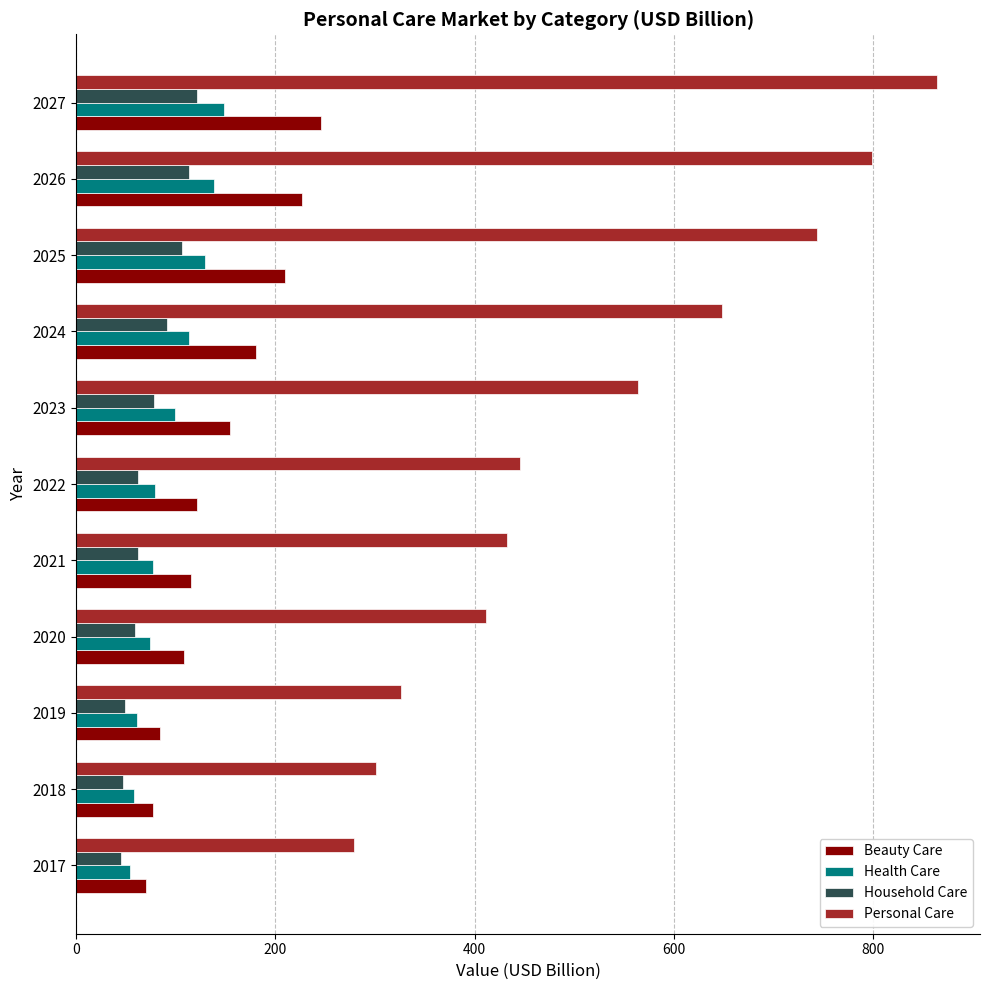

What is the difference between the second highest and second lowest values in the Household Care series?

65.9